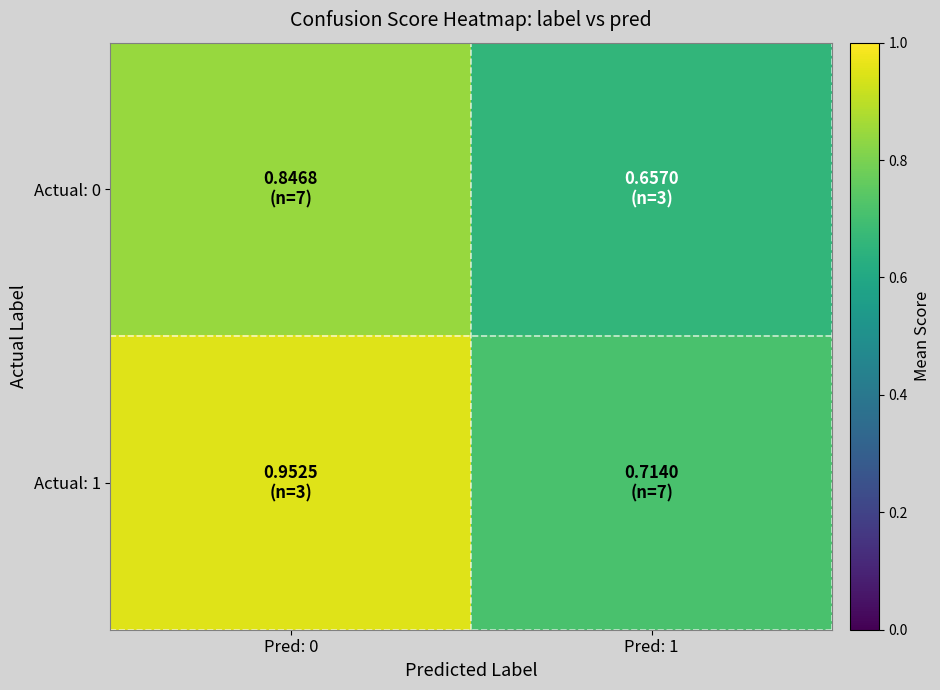

What is the smallest value displayed?

0.7